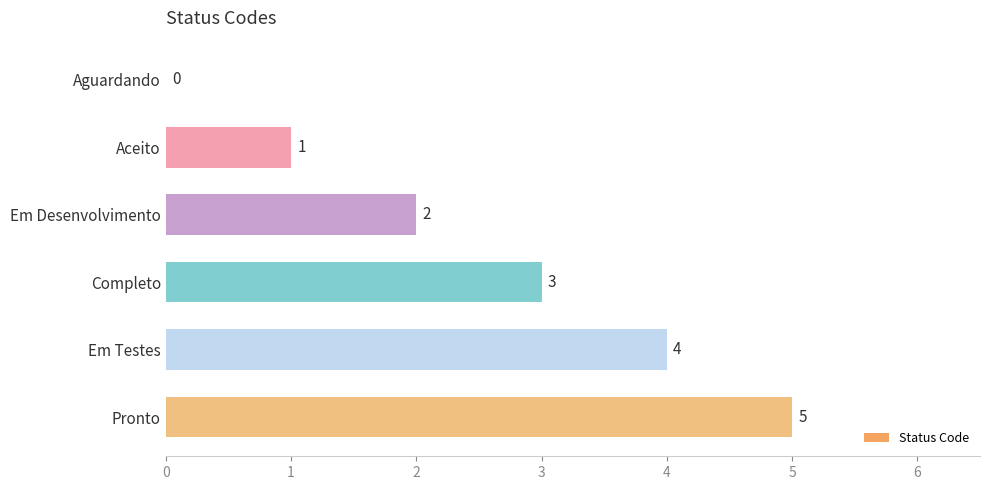

What is the sum of the values at Aceito and Completo?

4